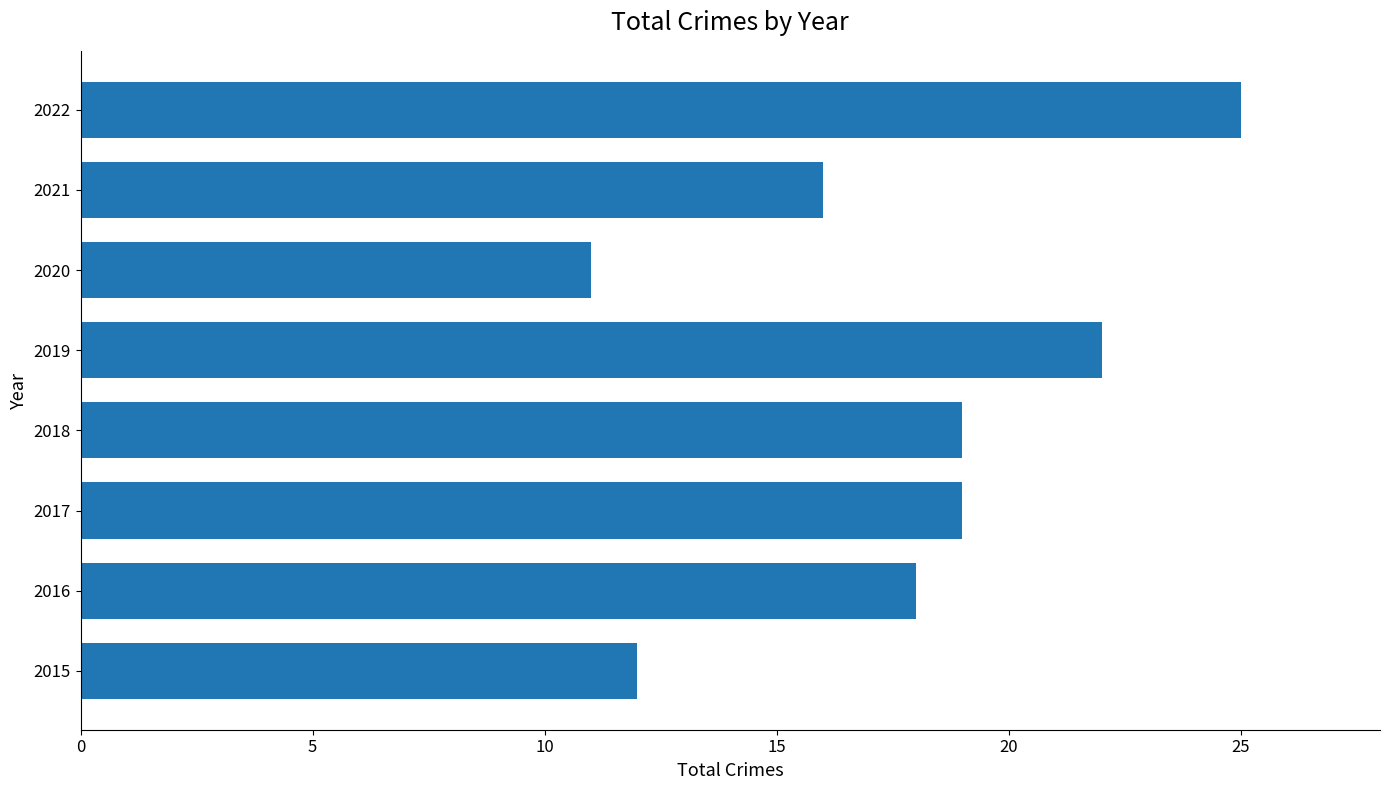

What is the difference between the values at 2021 and 2022?

9